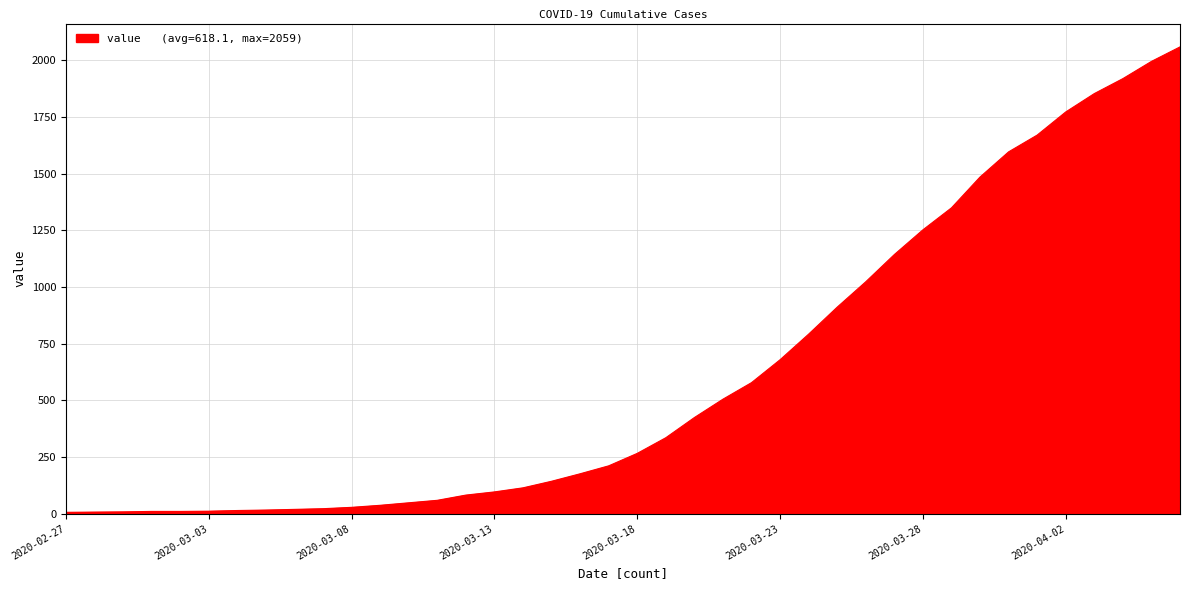

What is the difference between the maximum and minimum values?

2053